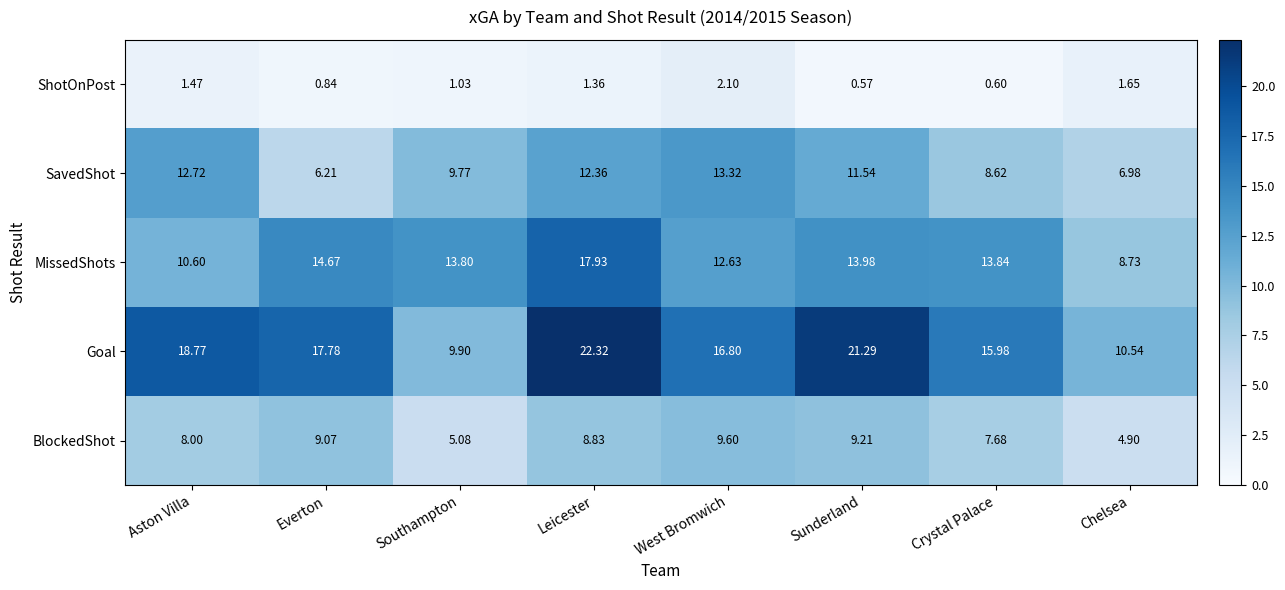

At Sunderland, list the series in order from largest to smallest.

Goal, MissedShots, SavedShot, BlockedShot, ShotOnPost